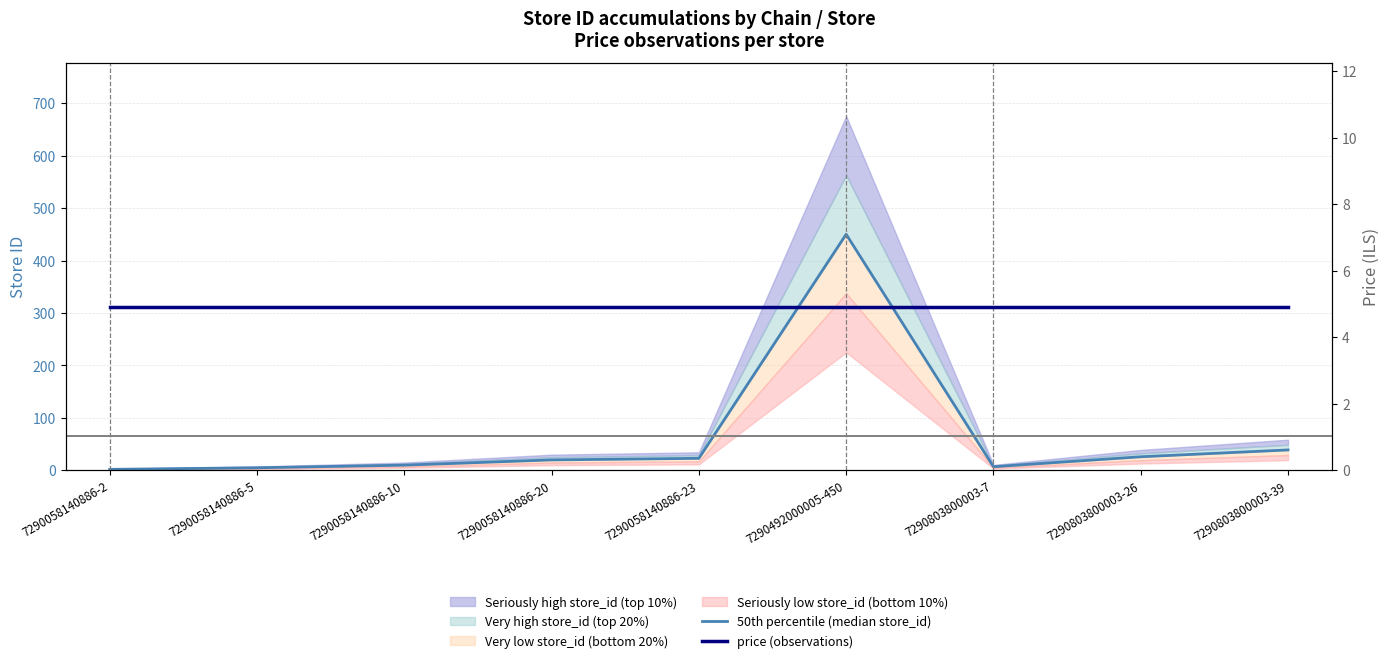

What is the value of the 50th percentile (median store_id) point at the 2nd from the left?

5.0